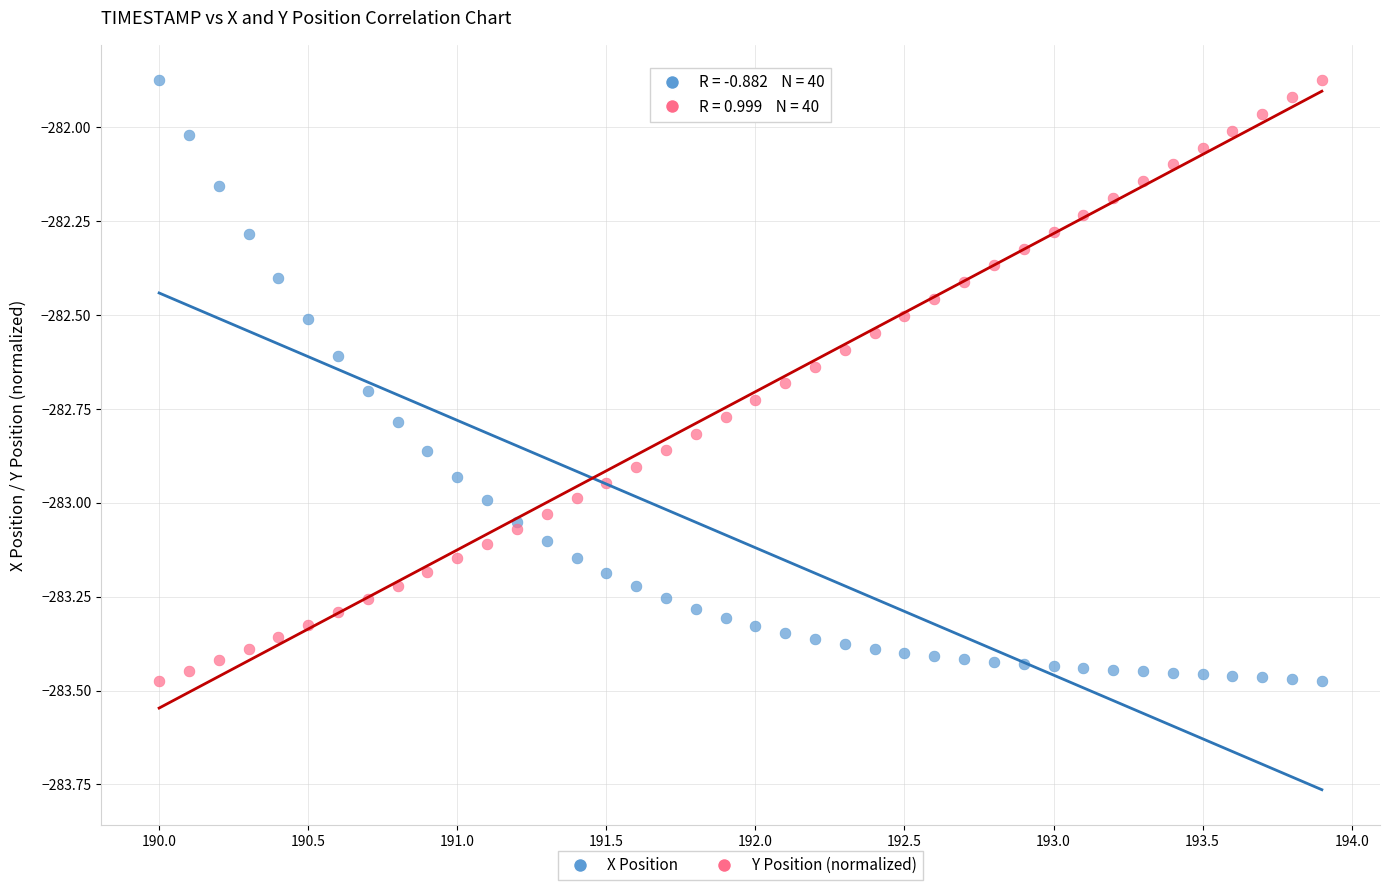

What is the X range (max minus min) for the scatter plot?

3.9